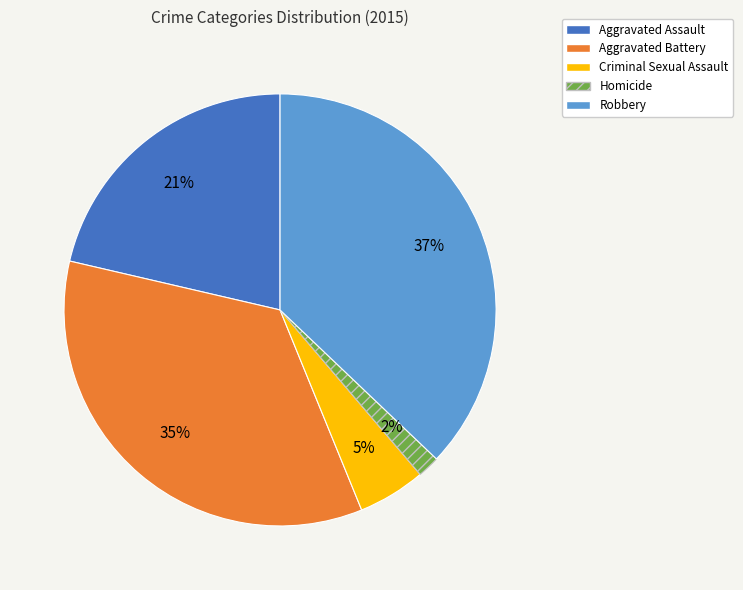

Rank the categories by value from highest to lowest.

Robbery, Aggravated Battery, Aggravated Assault, Criminal Sexual Assault, Homicide